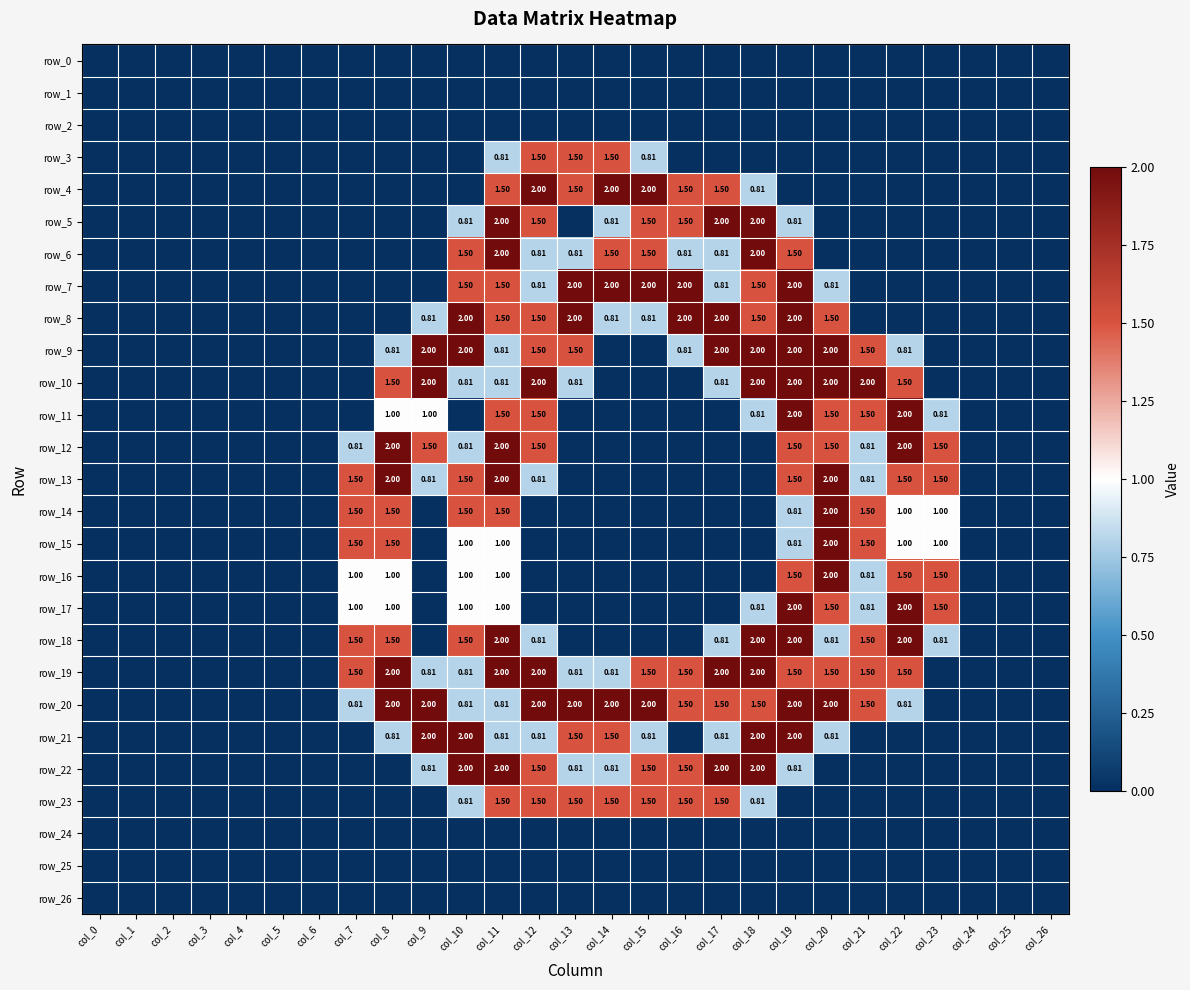

Reading right to left, transcribe all the data shown in this chart.

row_0: col_26=0.0	col_25=0.0	col_24=0.0	col_23=0.0	col_22=0.0	col_21=0.0	col_20=0.0	col_19=0.0	col_18=0.0	col_17=0.0	col_16=0.0	col_15=0.0	col_14=0.0	col_13=0.0	col_12=0.0	col_11=0.0	col_10=0.0	col_9=0.0	col_8=0.0	col_7=0.0	col_6=0.0	col_5=0.0	col_4=0.0	col_3=0.0	col_2=0.0	col_1=0.0	col_0=0.0
row_1: col_26=0.0	col_25=0.0	col_24=0.0	col_23=0.0	col_22=0.0	col_21=0.0	col_20=0.0	col_19=0.0	col_18=0.0	col_17=0.0	col_16=0.0	col_15=0.0	col_14=0.0	col_13=0.0	col_12=0.0	col_11=0.0	col_10=0.0	col_9=0.0	col_8=0.0	col_7=0.0	col_6=0.0	col_5=0.0	col_4=0.0	col_3=0.0	col_2=0.0	col_1=0.0	col_0=0.0
row_2: col_26=0.0	col_25=0.0	col_24=0.0	col_23=0.0	col_22=0.0	col_21=0.0	col_20=0.0	col_19=0.0	col_18=0.0	col_17=0.0	col_16=0.0	col_15=0.0	col_14=0.0	col_13=0.0	col_12=0.0	col_11=0.0	col_10=0.0	col_9=0.0	col_8=0.0	col_7=0.0	col_6=0.0	col_5=0.0	col_4=0.0	col_3=0.0	col_2=0.0	col_1=0.0	col_0=0.0
row_3: col_26=0.0	col_25=0.0	col_24=0.0	col_23=0.0	col_22=0.0	col_21=0.0	col_20=0.0	col_19=0.0	col_18=0.0	col_17=0.0	col_16=0.0	col_15=0.8	col_14=1.5	col_13=1.5	col_12=1.5	col_11=0.8	col_10=0.0	col_9=0.0	col_8=0.0	col_7=0.0	col_6=0.0	col_5=0.0	col_4=0.0	col_3=0.0	col_2=0.0	col_1=0.0	col_0=0.0
row_4: col_26=0.0	col_25=0.0	col_24=0.0	col_23=0.0	col_22=0.0	col_21=0.0	col_20=0.0	col_19=0.0	col_18=0.8	col_17=1.5	col_16=1.5	col_15=2.0	col_14=2.0	col_13=1.5	col_12=2.0	col_11=1.5	col_10=0.0	col_9=0.0	col_8=0.0	col_7=0.0	col_6=0.0	col_5=0.0	col_4=0.0	col_3=0.0	col_2=0.0	col_1=0.0	col_0=0.0
row_5: col_26=0.0	col_25=0.0	col_24=0.0	col_23=0.0	col_22=0.0	col_21=0.0	col_20=0.0	col_19=0.8	col_18=2.0	col_17=2.0	col_16=1.5	col_15=1.5	col_14=0.8	col_13=0.0	col_12=1.5	col_11=2.0	col_10=0.8	col_9=0.0	col_8=0.0	col_7=0.0	col_6=0.0	col_5=0.0	col_4=0.0	col_3=0.0	col_2=0.0	col_1=0.0	col_0=0.0
row_6: col_26=0.0	col_25=0.0	col_24=0.0	col_23=0.0	col_22=0.0	col_21=0.0	col_20=0.0	col_19=1.5	col_18=2.0	col_17=0.8	col_16=0.8	col_15=1.5	col_14=1.5	col_13=0.8	col_12=0.8	col_11=2.0	col_10=1.5	col_9=0.0	col_8=0.0	col_7=0.0	col_6=0.0	col_5=0.0	col_4=0.0	col_3=0.0	col_2=0.0	col_1=0.0	col_0=0.0
row_7: col_26=0.0	col_25=0.0	col_24=0.0	col_23=0.0	col_22=0.0	col_21=0.0	col_20=0.8	col_19=2.0	col_18=1.5	col_17=0.8	col_16=2.0	col_15=2.0	col_14=2.0	col_13=2.0	col_12=0.8	col_11=1.5	col_10=1.5	col_9=0.0	col_8=0.0	col_7=0.0	col_6=0.0	col_5=0.0	col_4=0.0	col_3=0.0	col_2=0.0	col_1=0.0	col_0=0.0
row_8: col_26=0.0	col_25=0.0	col_24=0.0	col_23=0.0	col_22=0.0	col_21=0.0	col_20=1.5	col_19=2.0	col_18=1.5	col_17=2.0	col_16=2.0	col_15=0.8	col_14=0.8	col_13=2.0	col_12=1.5	col_11=1.5	col_10=2.0	col_9=0.8	col_8=0.0	col_7=0.0	col_6=0.0	col_5=0.0	col_4=0.0	col_3=0.0	col_2=0.0	col_1=0.0	col_0=0.0
row_9: col_26=0.0	col_25=0.0	col_24=0.0	col_23=0.0	col_22=0.8	col_21=1.5	col_20=2.0	col_19=2.0	col_18=2.0	col_17=2.0	col_16=0.8	col_15=0.0	col_14=0.0	col_13=1.5	col_12=1.5	col_11=0.8	col_10=2.0	col_9=2.0	col_8=0.8	col_7=0.0	col_6=0.0	col_5=0.0	col_4=0.0	col_3=0.0	col_2=0.0	col_1=0.0	col_0=0.0
row_10: col_26=0.0	col_25=0.0	col_24=0.0	col_23=0.0	col_22=1.5	col_21=2.0	col_20=2.0	col_19=2.0	col_18=2.0	col_17=0.8	col_16=0.0	col_15=0.0	col_14=0.0	col_13=0.8	col_12=2.0	col_11=0.8	col_10=0.8	col_9=2.0	col_8=1.5	col_7=0.0	col_6=0.0	col_5=0.0	col_4=0.0	col_3=0.0	col_2=0.0	col_1=0.0	col_0=0.0
row_11: col_26=0.0	col_25=0.0	col_24=0.0	col_23=0.8	col_22=2.0	col_21=1.5	col_20=1.5	col_19=2.0	col_18=0.8	col_17=0.0	col_16=0.0	col_15=0.0	col_14=0.0	col_13=0.0	col_12=1.5	col_11=1.5	col_10=0.0	col_9=1.0	col_8=1.0	col_7=0.0	col_6=0.0	col_5=0.0	col_4=0.0	col_3=0.0	col_2=0.0	col_1=0.0	col_0=0.0
row_12: col_26=0.0	col_25=0.0	col_24=0.0	col_23=1.5	col_22=2.0	col_21=0.8	col_20=1.5	col_19=1.5	col_18=0.0	col_17=0.0	col_16=0.0	col_15=0.0	col_14=0.0	col_13=0.0	col_12=1.5	col_11=2.0	col_10=0.8	col_9=1.5	col_8=2.0	col_7=0.8	col_6=0.0	col_5=0.0	col_4=0.0	col_3=0.0	col_2=0.0	col_1=0.0	col_0=0.0
row_13: col_26=0.0	col_25=0.0	col_24=0.0	col_23=1.5	col_22=1.5	col_21=0.8	col_20=2.0	col_19=1.5	col_18=0.0	col_17=0.0	col_16=0.0	col_15=0.0	col_14=0.0	col_13=0.0	col_12=0.8	col_11=2.0	col_10=1.5	col_9=0.8	col_8=2.0	col_7=1.5	col_6=0.0	col_5=0.0	col_4=0.0	col_3=0.0	col_2=0.0	col_1=0.0	col_0=0.0
row_14: col_26=0.0	col_25=0.0	col_24=0.0	col_23=1.0	col_22=1.0	col_21=1.5	col_20=2.0	col_19=0.8	col_18=0.0	col_17=0.0	col_16=0.0	col_15=0.0	col_14=0.0	col_13=0.0	col_12=0.0	col_11=1.5	col_10=1.5	col_9=0.0	col_8=1.5	col_7=1.5	col_6=0.0	col_5=0.0	col_4=0.0	col_3=0.0	col_2=0.0	col_1=0.0	col_0=0.0
row_15: col_26=0.0	col_25=0.0	col_24=0.0	col_23=1.0	col_22=1.0	col_21=1.5	col_20=2.0	col_19=0.8	col_18=0.0	col_17=0.0	col_16=0.0	col_15=0.0	col_14=0.0	col_13=0.0	col_12=0.0	col_11=1.0	col_10=1.0	col_9=0.0	col_8=1.5	col_7=1.5	col_6=0.0	col_5=0.0	col_4=0.0	col_3=0.0	col_2=0.0	col_1=0.0	col_0=0.0
row_16: col_26=0.0	col_25=0.0	col_24=0.0	col_23=1.5	col_22=1.5	col_21=0.8	col_20=2.0	col_19=1.5	col_18=0.0	col_17=0.0	col_16=0.0	col_15=0.0	col_14=0.0	col_13=0.0	col_12=0.0	col_11=1.0	col_10=1.0	col_9=0.0	col_8=1.0	col_7=1.0	col_6=0.0	col_5=0.0	col_4=0.0	col_3=0.0	col_2=0.0	col_1=0.0	col_0=0.0
row_17: col_26=0.0	col_25=0.0	col_24=0.0	col_23=1.5	col_22=2.0	col_21=0.8	col_20=1.5	col_19=2.0	col_18=0.8	col_17=0.0	col_16=0.0	col_15=0.0	col_14=0.0	col_13=0.0	col_12=0.0	col_11=1.0	col_10=1.0	col_9=0.0	col_8=1.0	col_7=1.0	col_6=0.0	col_5=0.0	col_4=0.0	col_3=0.0	col_2=0.0	col_1=0.0	col_0=0.0
row_18: col_26=0.0	col_25=0.0	col_24=0.0	col_23=0.8	col_22=2.0	col_21=1.5	col_20=0.8	col_19=2.0	col_18=2.0	col_17=0.8	col_16=0.0	col_15=0.0	col_14=0.0	col_13=0.0	col_12=0.8	col_11=2.0	col_10=1.5	col_9=0.0	col_8=1.5	col_7=1.5	col_6=0.0	col_5=0.0	col_4=0.0	col_3=0.0	col_2=0.0	col_1=0.0	col_0=0.0
row_19: col_26=0.0	col_25=0.0	col_24=0.0	col_23=0.0	col_22=1.5	col_21=1.5	col_20=1.5	col_19=1.5	col_18=2.0	col_17=2.0	col_16=1.5	col_15=1.5	col_14=0.8	col_13=0.8	col_12=2.0	col_11=2.0	col_10=0.8	col_9=0.8	col_8=2.0	col_7=1.5	col_6=0.0	col_5=0.0	col_4=0.0	col_3=0.0	col_2=0.0	col_1=0.0	col_0=0.0
row_20: col_26=0.0	col_25=0.0	col_24=0.0	col_23=0.0	col_22=0.8	col_21=1.5	col_20=2.0	col_19=2.0	col_18=1.5	col_17=1.5	col_16=1.5	col_15=2.0	col_14=2.0	col_13=2.0	col_12=2.0	col_11=0.8	col_10=0.8	col_9=2.0	col_8=2.0	col_7=0.8	col_6=0.0	col_5=0.0	col_4=0.0	col_3=0.0	col_2=0.0	col_1=0.0	col_0=0.0
row_21: col_26=0.0	col_25=0.0	col_24=0.0	col_23=0.0	col_22=0.0	col_21=0.0	col_20=0.8	col_19=2.0	col_18=2.0	col_17=0.8	col_16=0.0	col_15=0.8	col_14=1.5	col_13=1.5	col_12=0.8	col_11=0.8	col_10=2.0	col_9=2.0	col_8=0.8	col_7=0.0	col_6=0.0	col_5=0.0	col_4=0.0	col_3=0.0	col_2=0.0	col_1=0.0	col_0=0.0
row_22: col_26=0.0	col_25=0.0	col_24=0.0	col_23=0.0	col_22=0.0	col_21=0.0	col_20=0.0	col_19=0.8	col_18=2.0	col_17=2.0	col_16=1.5	col_15=1.5	col_14=0.8	col_13=0.8	col_12=1.5	col_11=2.0	col_10=2.0	col_9=0.8	col_8=0.0	col_7=0.0	col_6=0.0	col_5=0.0	col_4=0.0	col_3=0.0	col_2=0.0	col_1=0.0	col_0=0.0
row_23: col_26=0.0	col_25=0.0	col_24=0.0	col_23=0.0	col_22=0.0	col_21=0.0	col_20=0.0	col_19=0.0	col_18=0.8	col_17=1.5	col_16=1.5	col_15=1.5	col_14=1.5	col_13=1.5	col_12=1.5	col_11=1.5	col_10=0.8	col_9=0.0	col_8=0.0	col_7=0.0	col_6=0.0	col_5=0.0	col_4=0.0	col_3=0.0	col_2=0.0	col_1=0.0	col_0=0.0
row_24: col_26=0.0	col_25=0.0	col_24=0.0	col_23=0.0	col_22=0.0	col_21=0.0	col_20=0.0	col_19=0.0	col_18=0.0	col_17=0.0	col_16=0.0	col_15=0.0	col_14=0.0	col_13=0.0	col_12=0.0	col_11=0.0	col_10=0.0	col_9=0.0	col_8=0.0	col_7=0.0	col_6=0.0	col_5=0.0	col_4=0.0	col_3=0.0	col_2=0.0	col_1=0.0	col_0=0.0
row_25: col_26=0.0	col_25=0.0	col_24=0.0	col_23=0.0	col_22=0.0	col_21=0.0	col_20=0.0	col_19=0.0	col_18=0.0	col_17=0.0	col_16=0.0	col_15=0.0	col_14=0.0	col_13=0.0	col_12=0.0	col_11=0.0	col_10=0.0	col_9=0.0	col_8=0.0	col_7=0.0	col_6=0.0	col_5=0.0	col_4=0.0	col_3=0.0	col_2=0.0	col_1=0.0	col_0=0.0
row_26: col_26=0.0	col_25=0.0	col_24=0.0	col_23=0.0	col_22=0.0	col_21=0.0	col_20=0.0	col_19=0.0	col_18=0.0	col_17=0.0	col_16=0.0	col_15=0.0	col_14=0.0	col_13=0.0	col_12=0.0	col_11=0.0	col_10=0.0	col_9=0.0	col_8=0.0	col_7=0.0	col_6=0.0	col_5=0.0	col_4=0.0	col_3=0.0	col_2=0.0	col_1=0.0	col_0=0.0